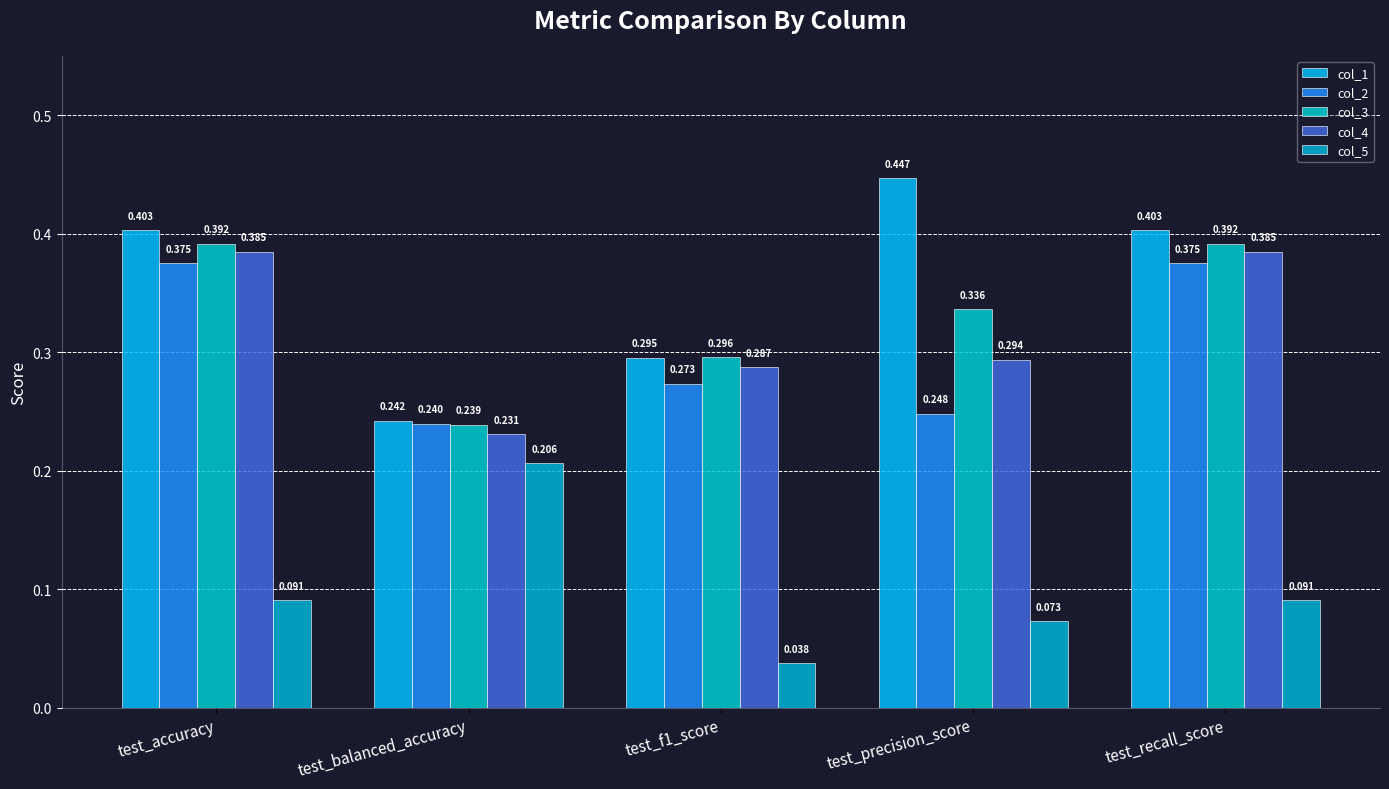

Is the value of col_3 at test_recall_score greater than the value of col_1 at test_f1_score?

Yes